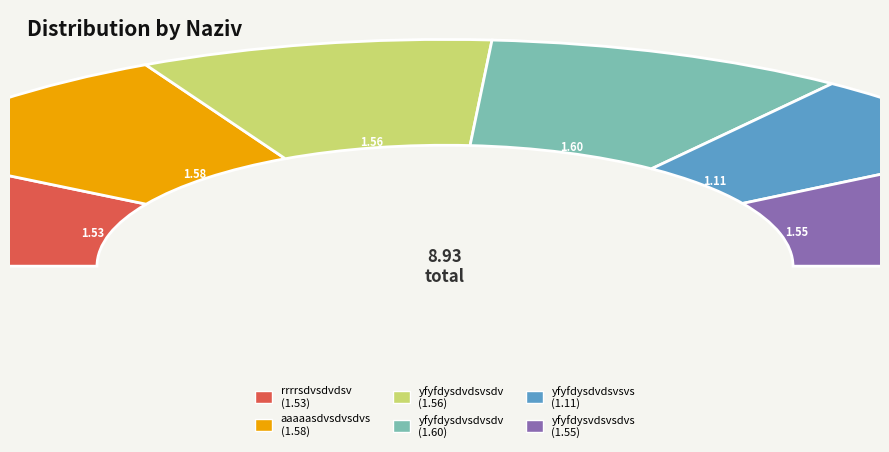

Is there a majority slice in this chart?

No